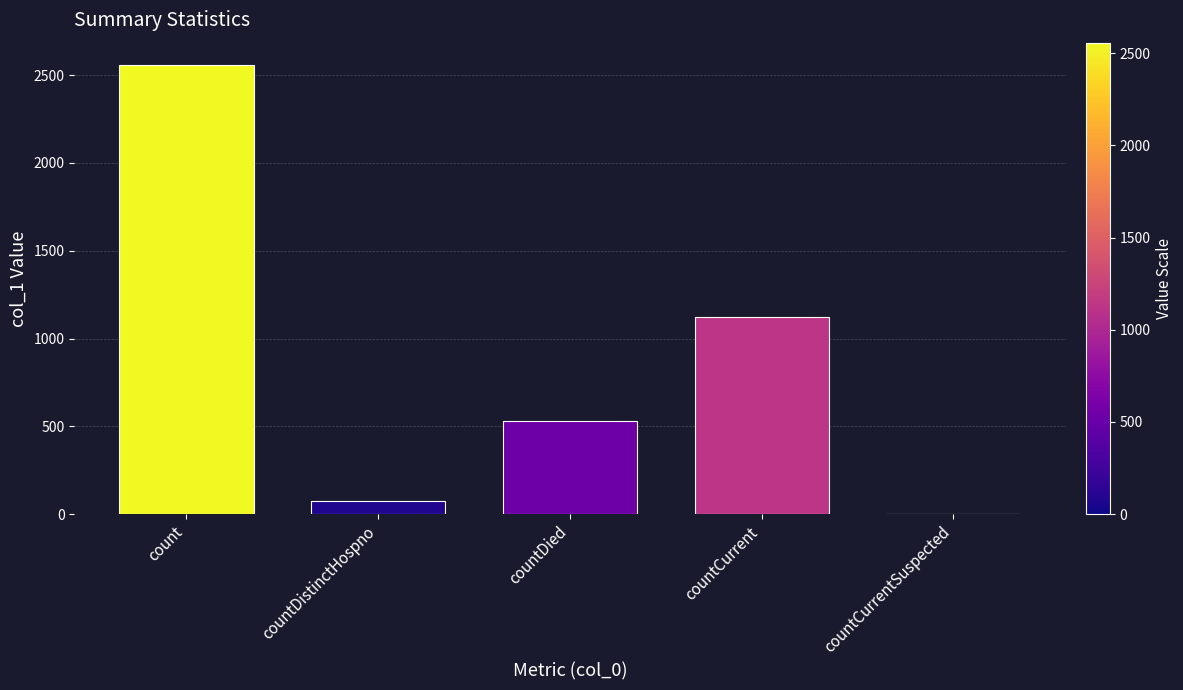

What is the maximum value shown in the chart?

2557